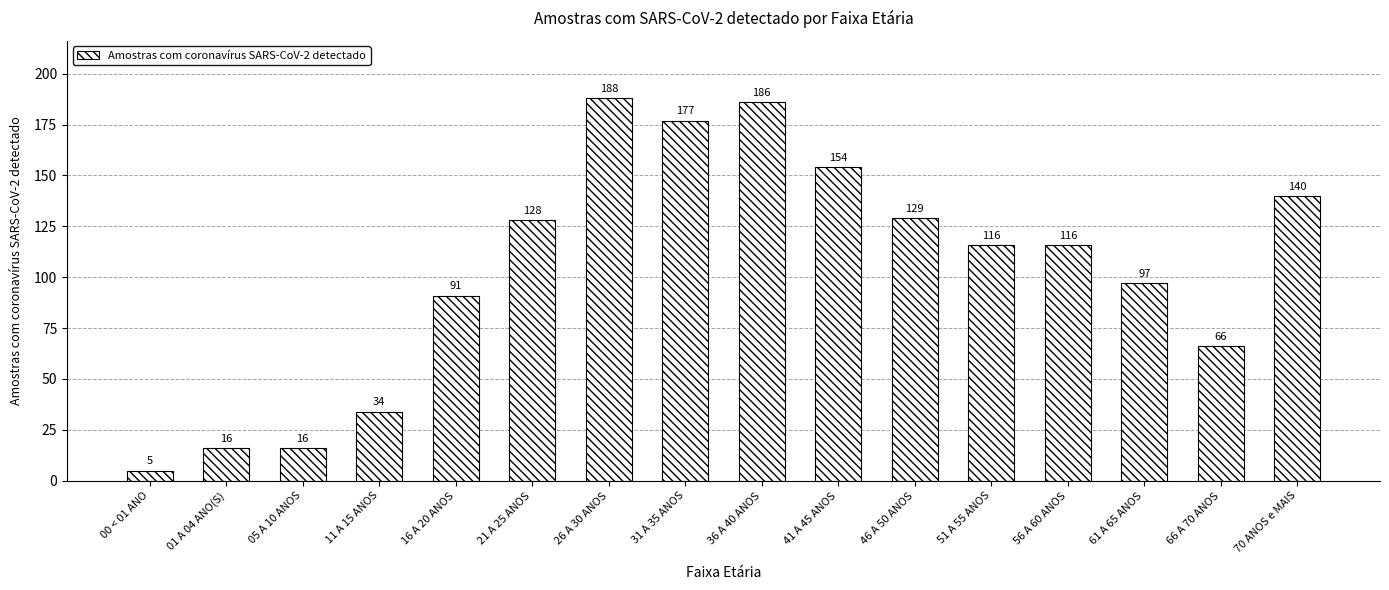

Reading left to right, transcribe all the data shown in this chart.

5	16	16	34	91	128	188	177	186	154	129	116	116	97	66	140